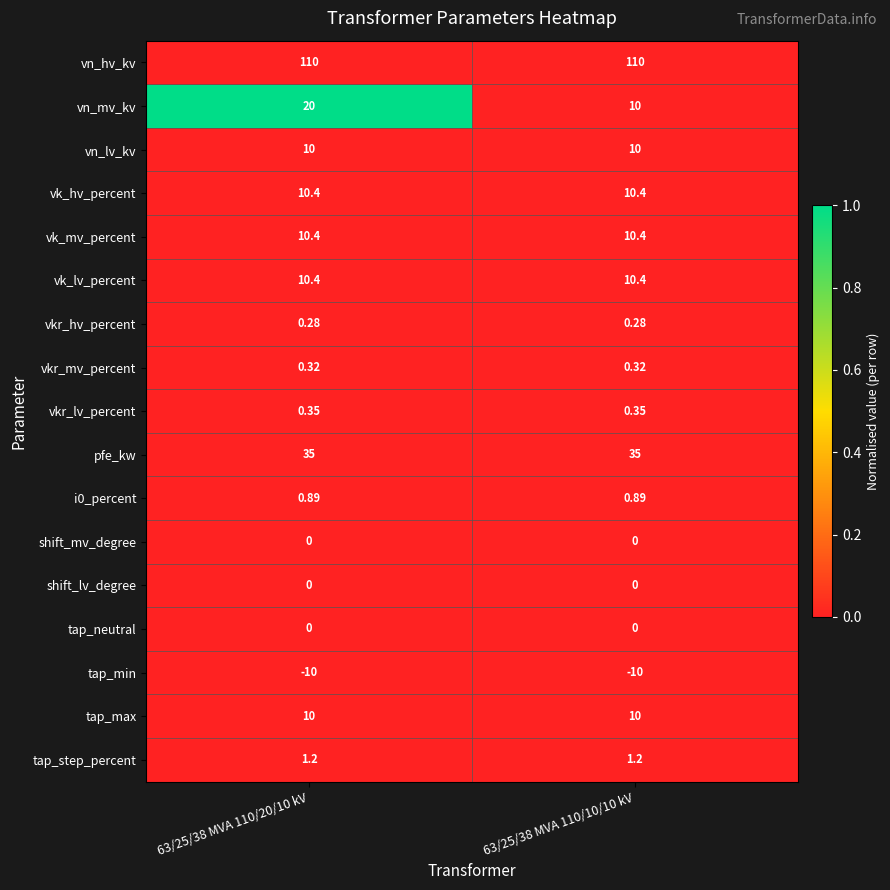

Which series has the largest total across all categories?

vn_hv_kv